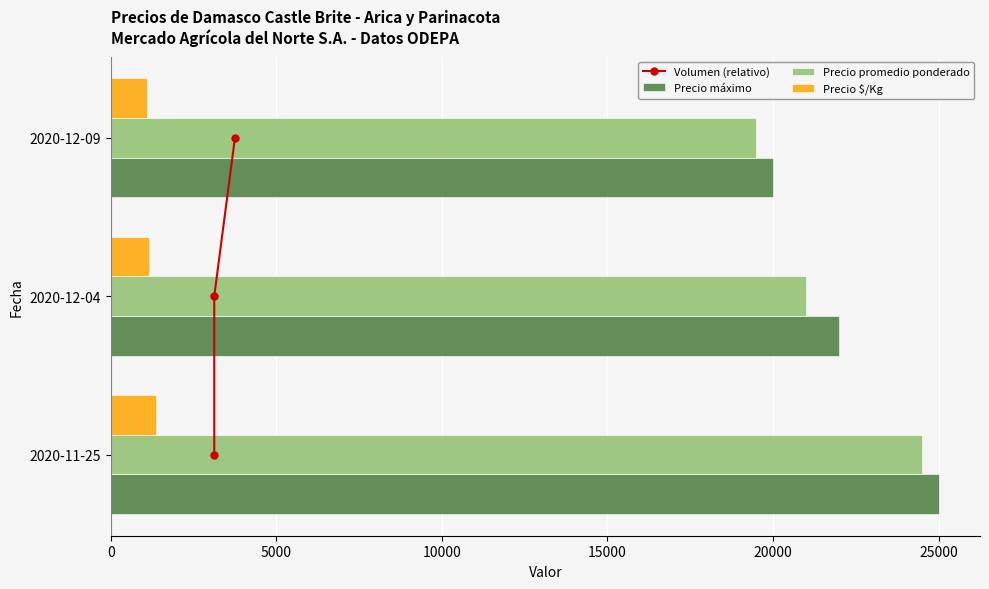

What is the sum of the Precio promedio ponderado values at 2020-12-04 and 2020-12-09?

40500